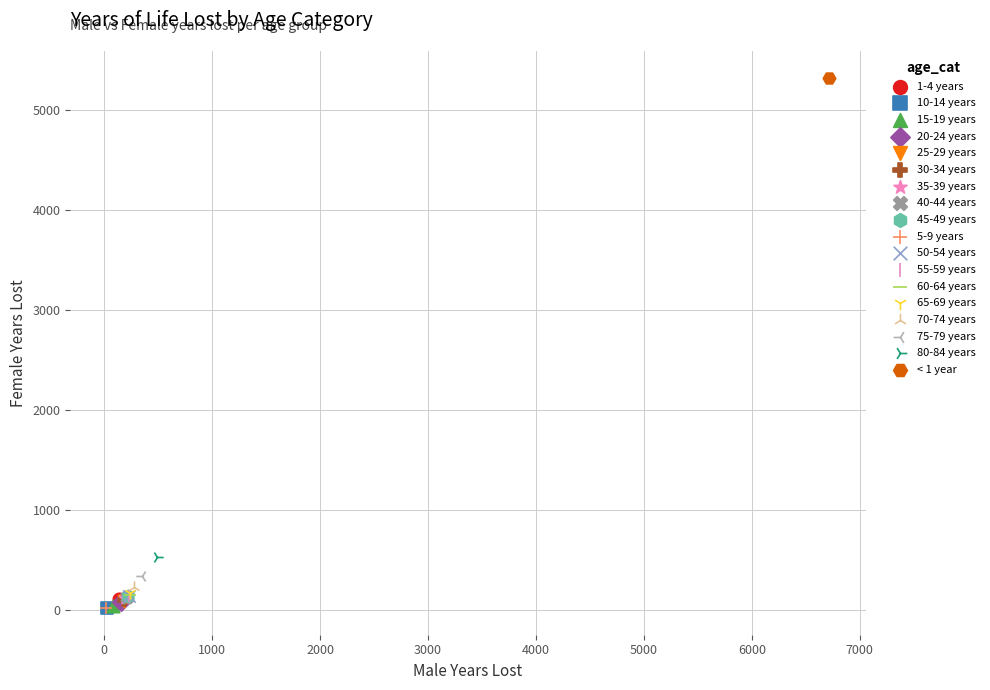

What are all the series names shown in the legend?

1-4 years, 10-14 years, 15-19 years, 20-24 years, 25-29 years, 30-34 years, 35-39 years, 40-44 years, 45-49 years, 5-9 years, 50-54 years, 55-59 years, 60-64 years, 65-69 years, 70-74 years, 75-79 years, 80-84 years, < 1 year